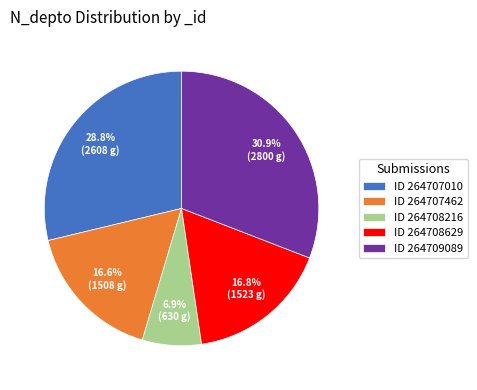

Is ID 264708216 the majority of the pie?

No